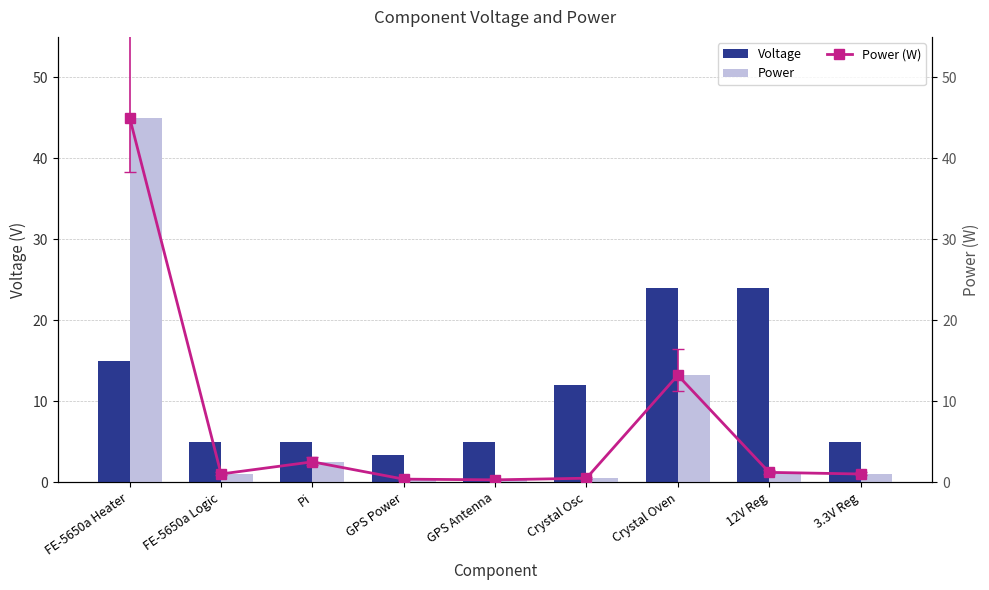

What are all the series names shown in the legend?

Voltage, Power, Power (W)